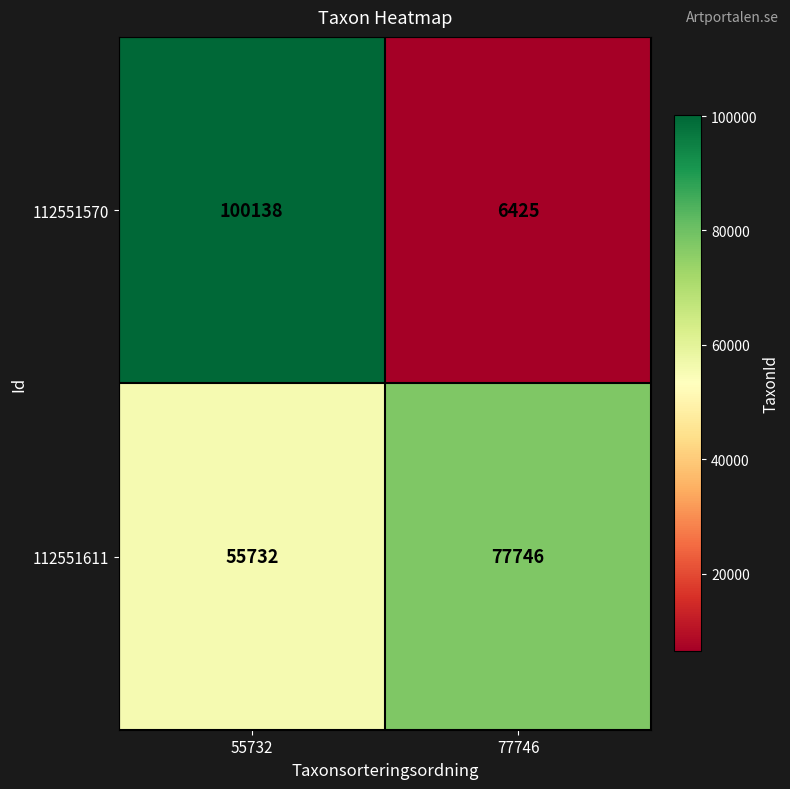

What is the difference between the maximum and minimum values in the 112551611 series?

22014